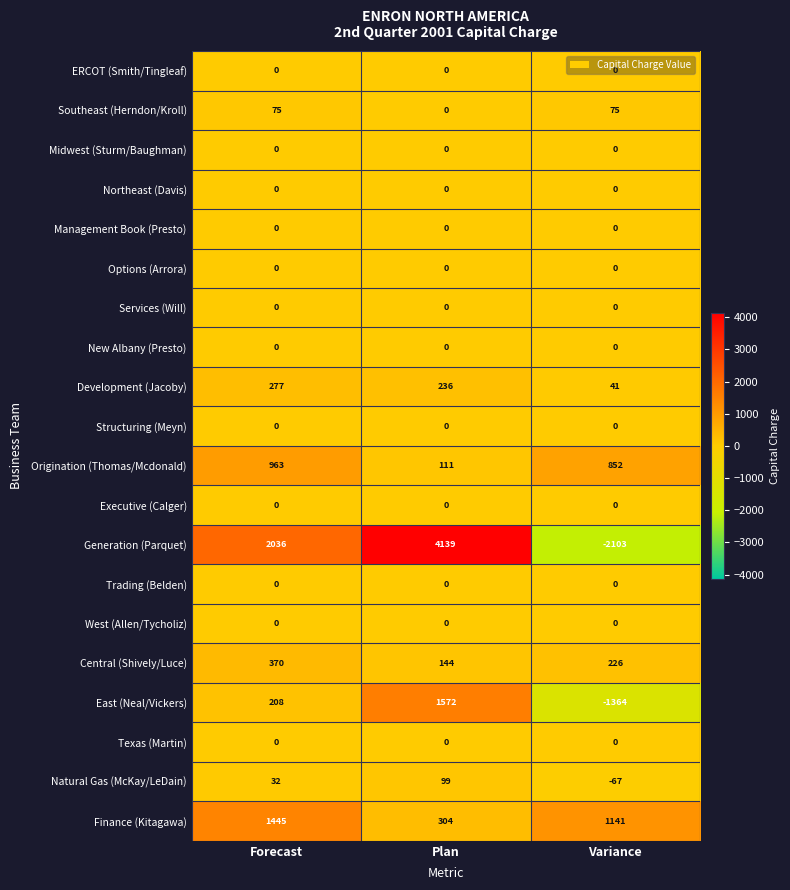

At which label is Natural Gas (McKay/LeDain) closest to 16?

Forecast